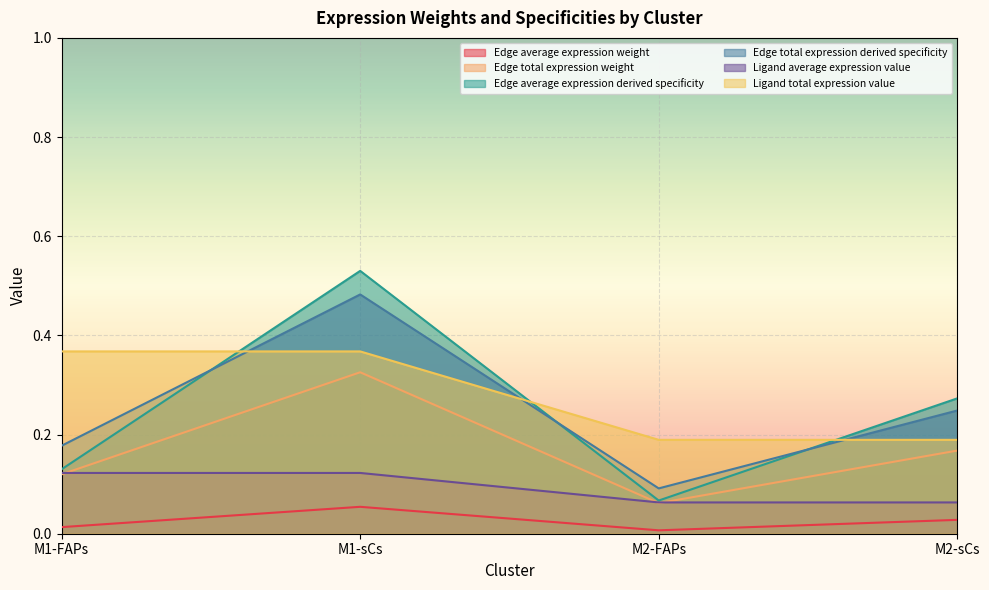

In Edge average expression derived specificity, how many points are higher than both neighbors (excluding endpoints)?

1